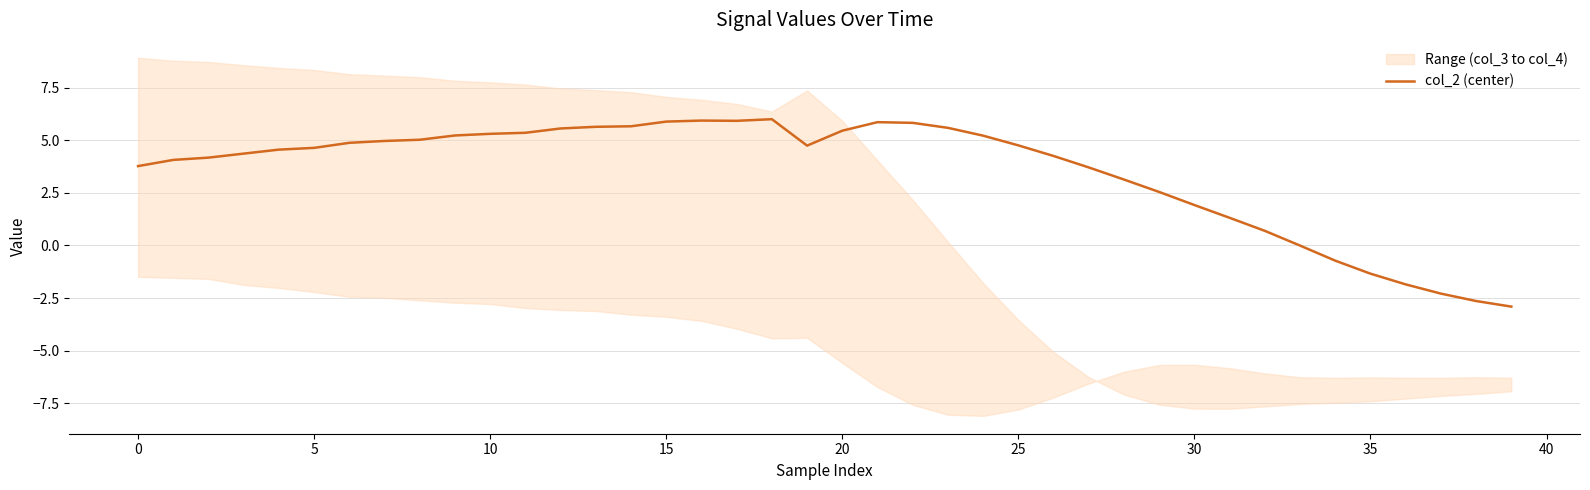

How many interior local valleys (lower than both neighbors) does the data have?

2